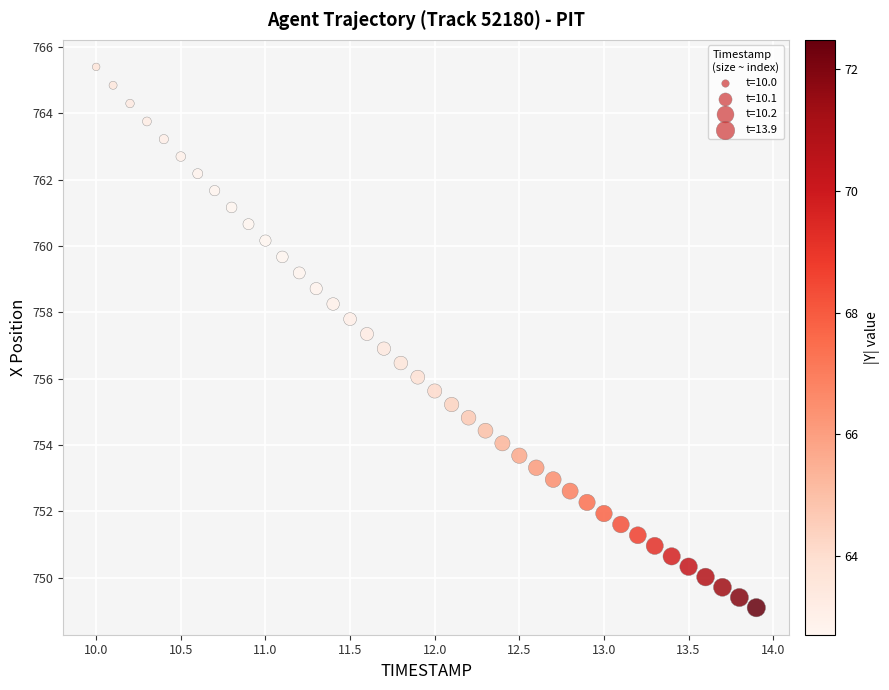

What is the range of X values (max minus min)?

3.9